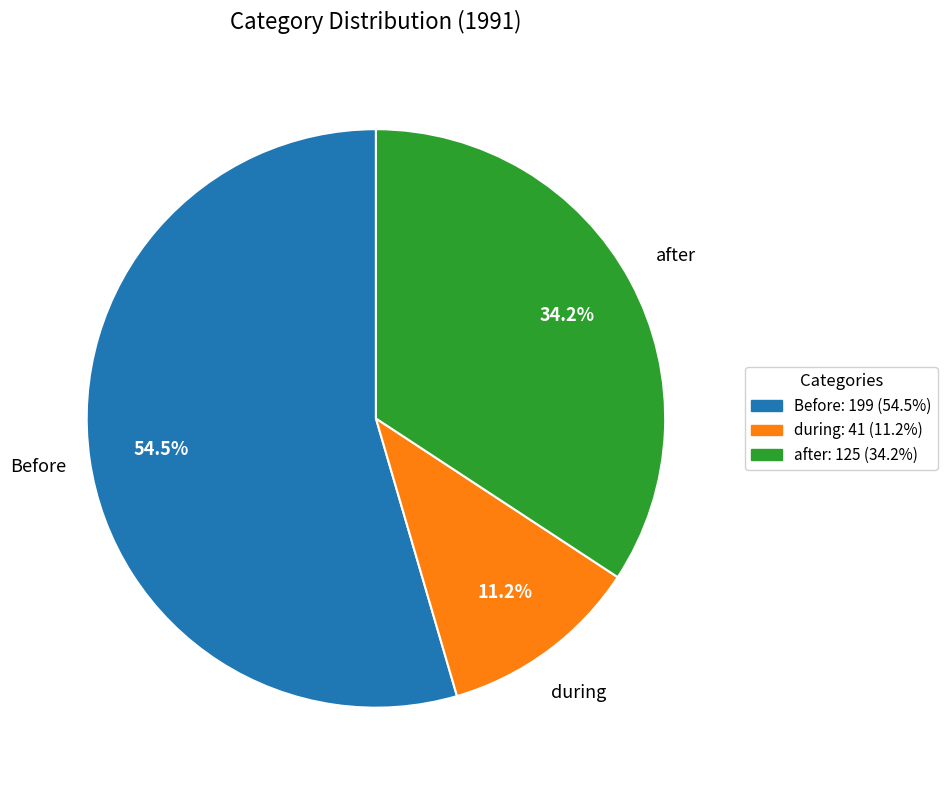

How many slices are in this pie chart?

3